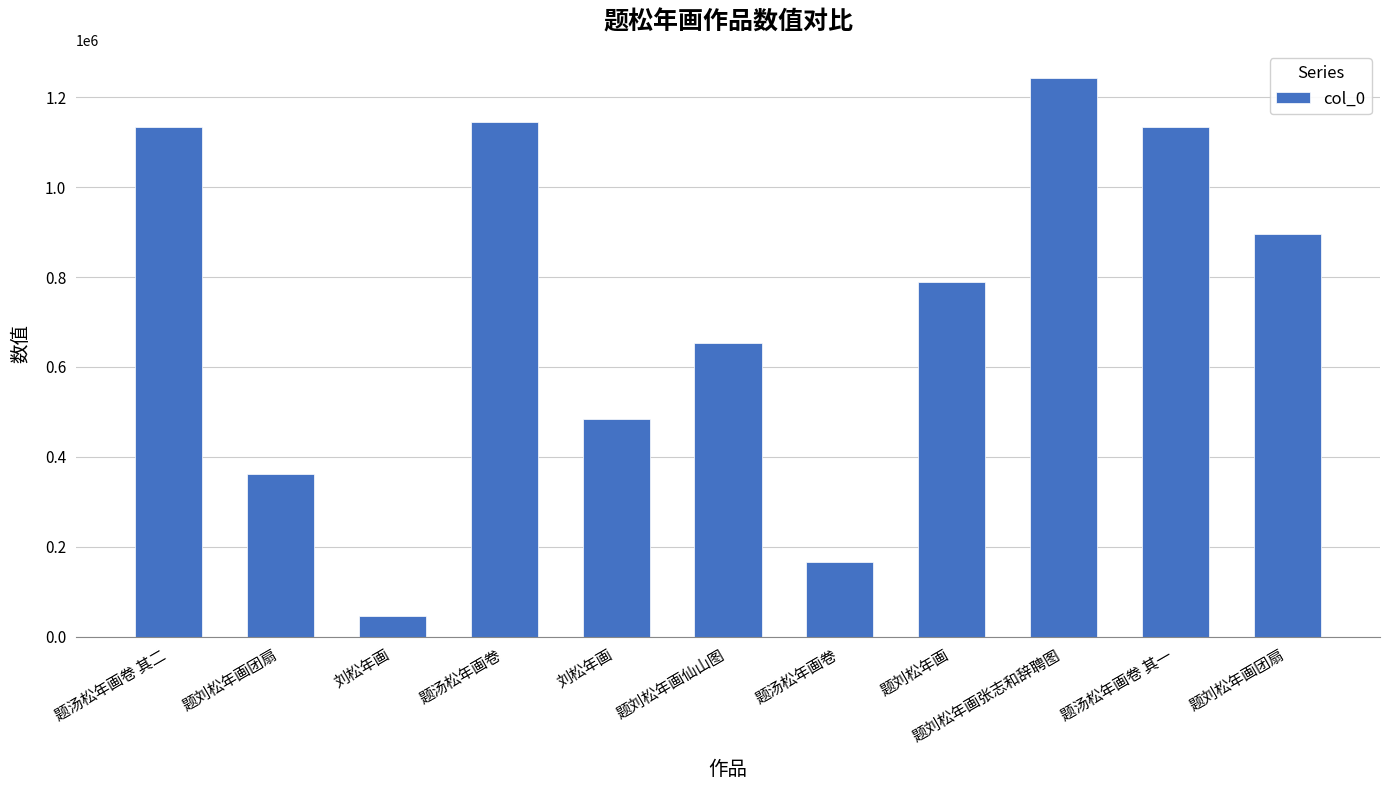

Reading left to right, extract all data points from this chart.

题汤松年画卷 其二=1132987	题刘松年画团扇=362201	刘松年画=47086	题汤松年画卷=1143638	刘松年画=485384	题刘松年画仙山图=652772	题汤松年画卷=167078	题刘松年画=787967	题刘松年画张志和辞聘图=1242573	题汤松年画卷 其一=1132986	题刘松年画团扇=894665